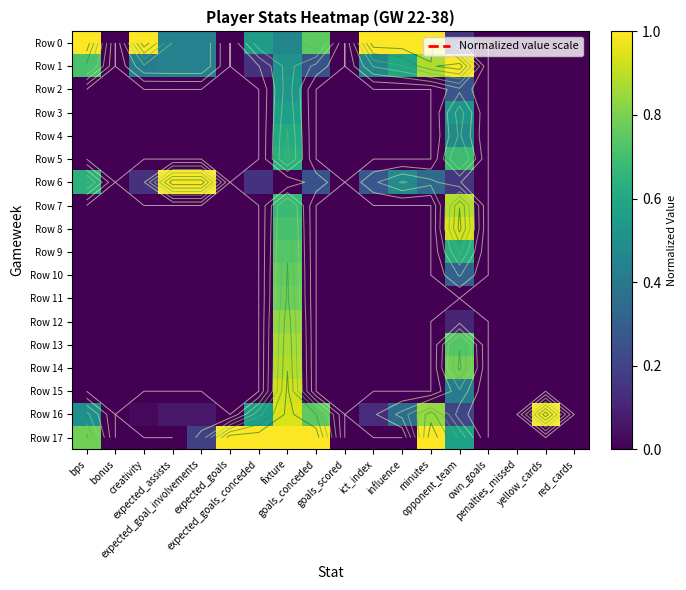

Which has a higher value, creativity or opponent_team?

creativity